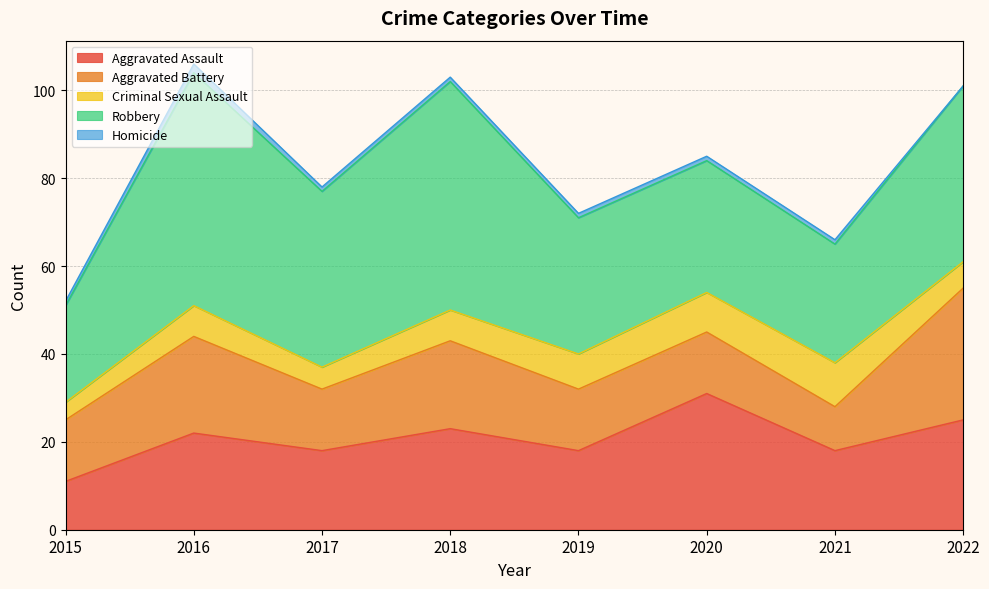

Reading left to right, list all the values displayed in this chart.

Aggravated Assault: 11	22	18	23	18	31	18	25
Aggravated Battery: 14	22	14	20	14	14	10	30
Criminal Sexual Assault: 4	7	5	7	8	9	10	6
Robbery: 22	53	40	52	31	30	27	40
Homicide: 1	2	1	1	1	1	1	0